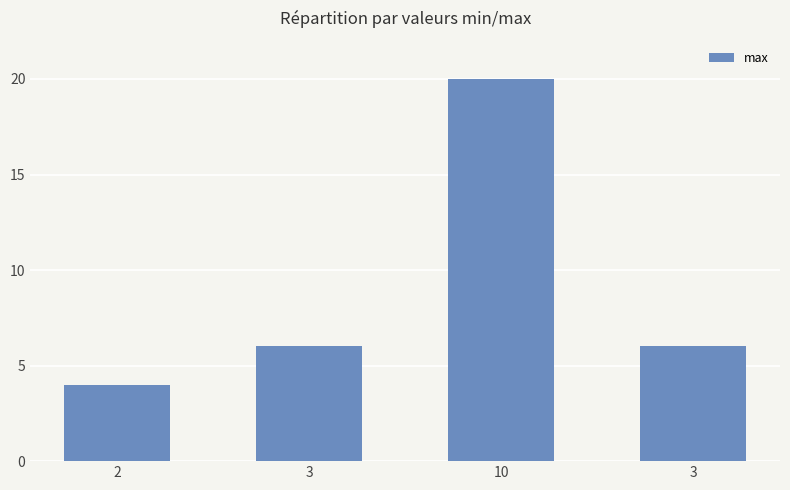

Rank the categories by value from lowest to highest.

2, 3, 3, 10